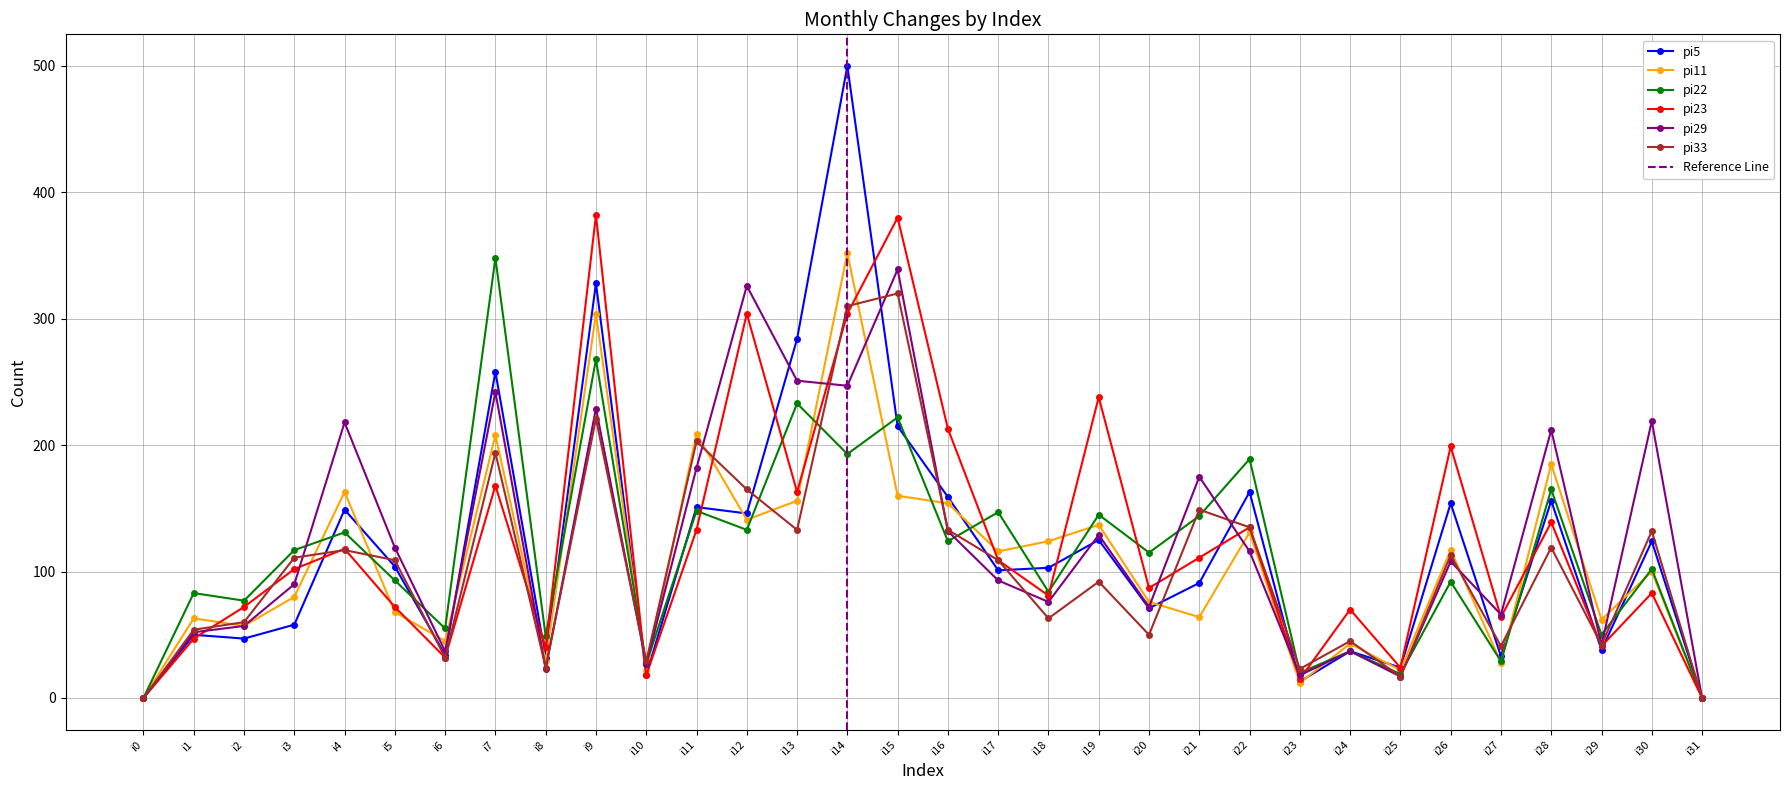

The value of pi11 at i22 is 53. True or false?

False